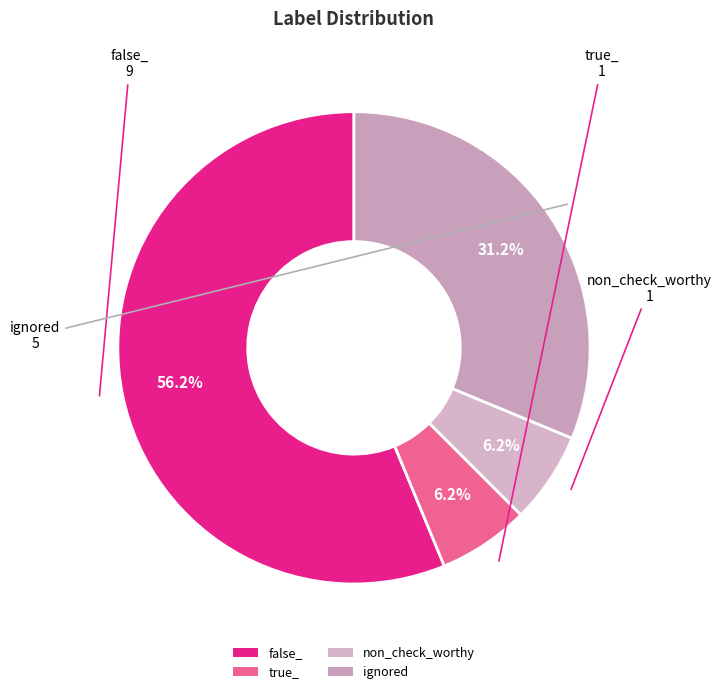

The ignored slice represents 31% of the pie. True or false?

True